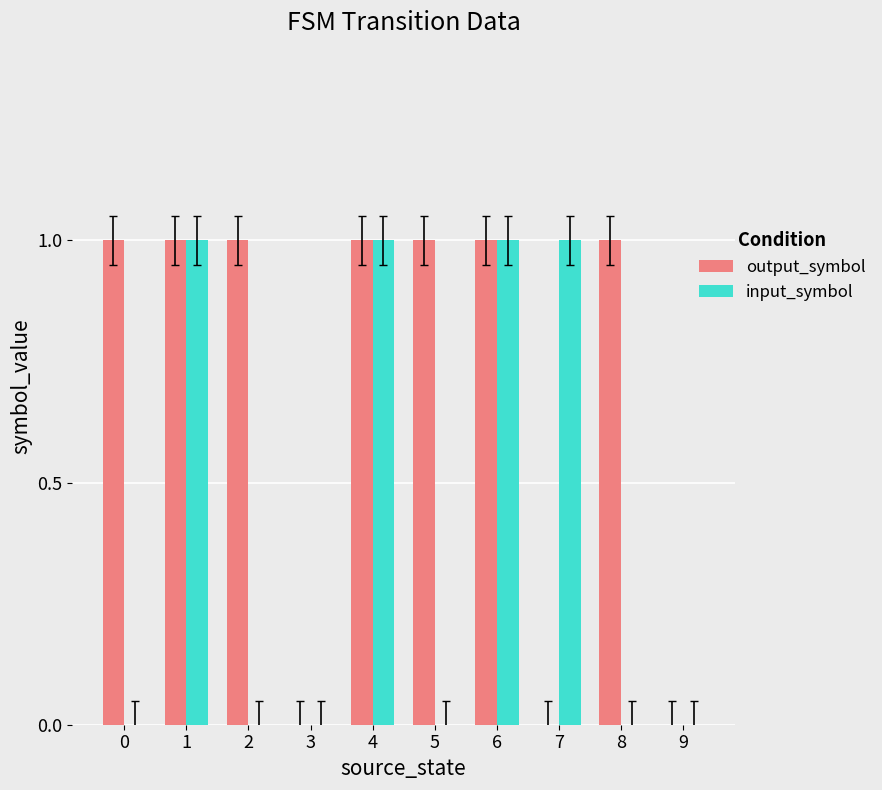

The input_symbol series shows 1 at 3. True or false?

False